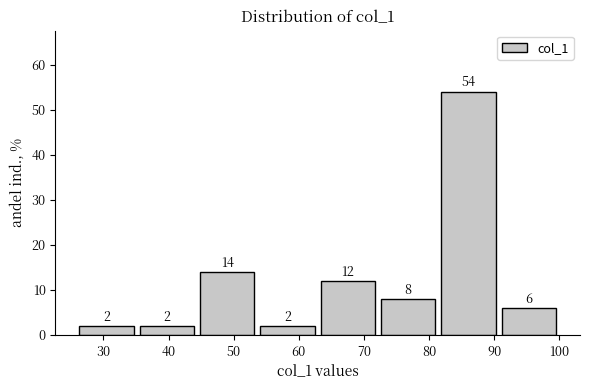

Reading left to right, list every bar in this chart as the range it spans on the x-axis followed by its height. The bar edges are not printed on the chart, so give them approximately, as read against the axis.

26 to 35: 2
35 to 44: 2
44 to 54: 14
54 to 63: 2
63 to 72: 12
72 to 81: 8
81 to 91: 54
91 to 100: 6